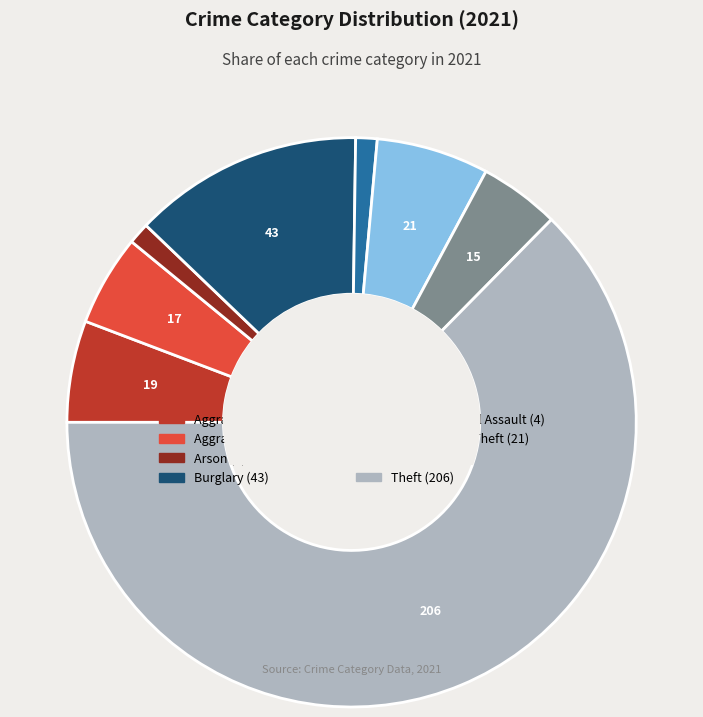

Is there any slice that represents more than half of the pie?

Yes